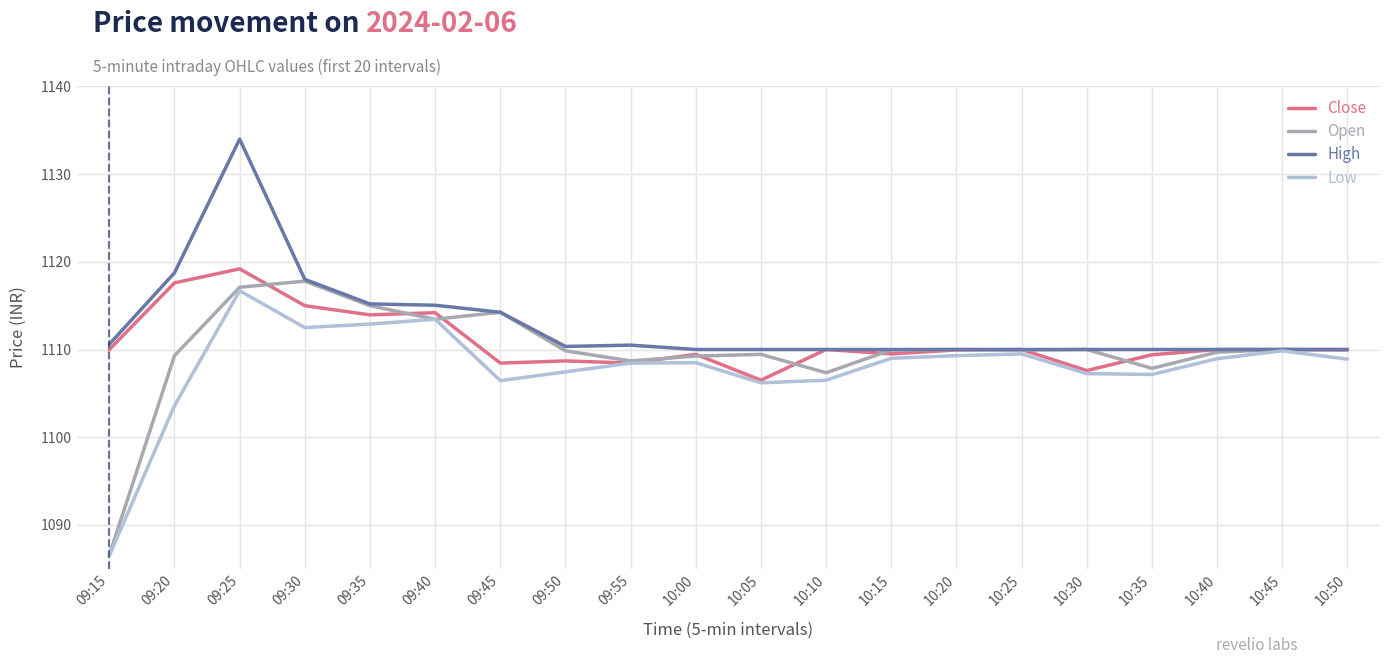

Rank the series at 10:35 from highest to lowest value.

High, Close, Open, Low